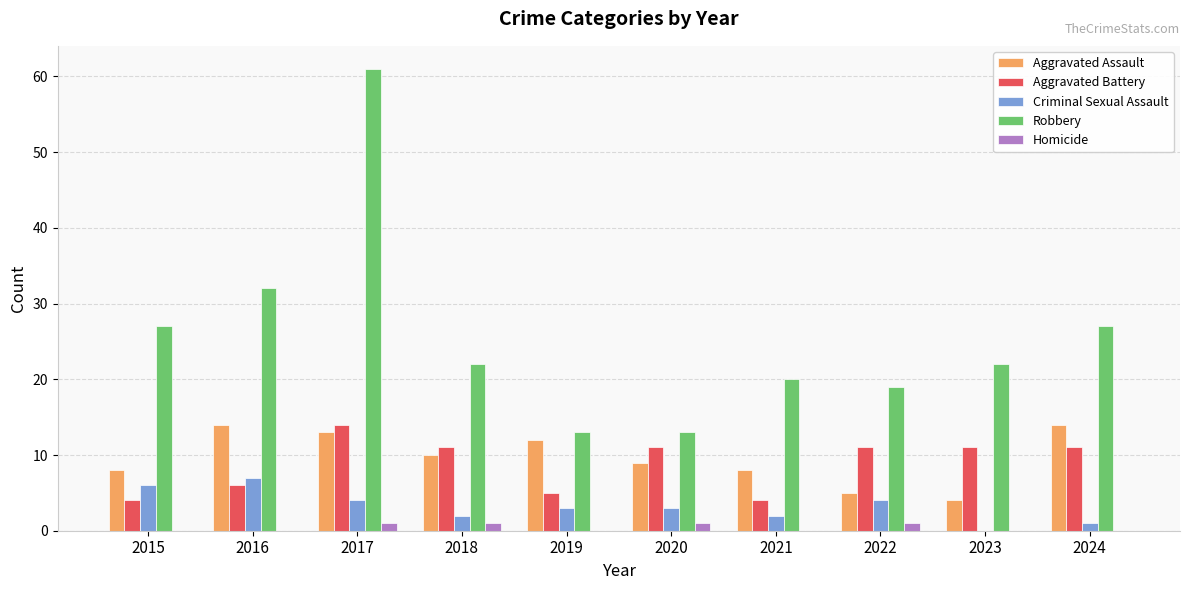

Reading left to right, transcribe all the data shown in this chart.

Aggravated Assault: 8	14	13	10	12	9	8	5	4	14
Aggravated Battery: 4	6	14	11	5	11	4	11	11	11
Criminal Sexual Assault: 6	7	4	2	3	3	2	4	0	1
Robbery: 27	32	61	22	13	13	20	19	22	27
Homicide: 0	0	1	1	0	1	0	1	0	0